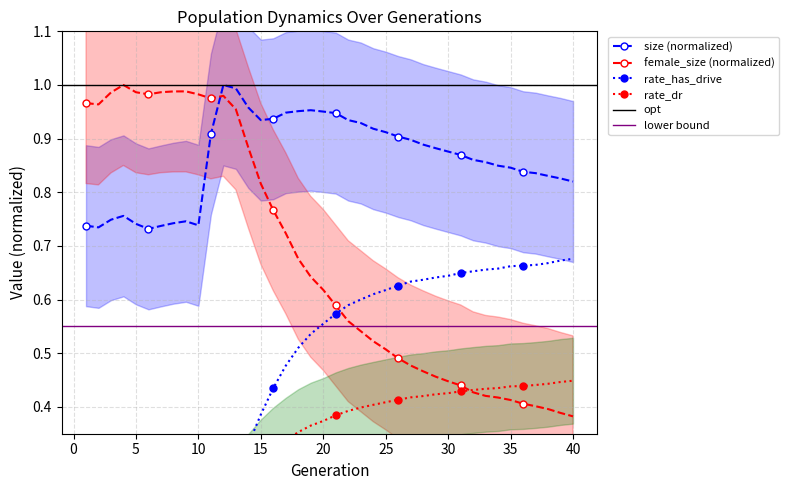

Where is the first local minimum for size?

2